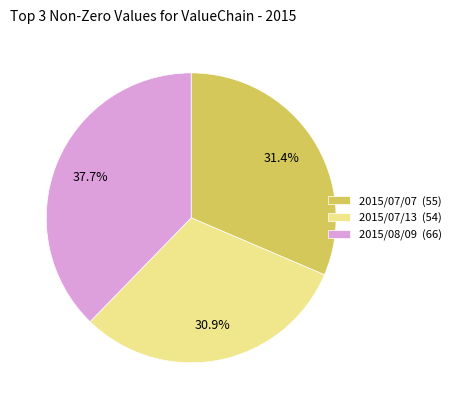

Combined, do 2015/07/13 and 2015/07/07 account for over 50%?

Yes